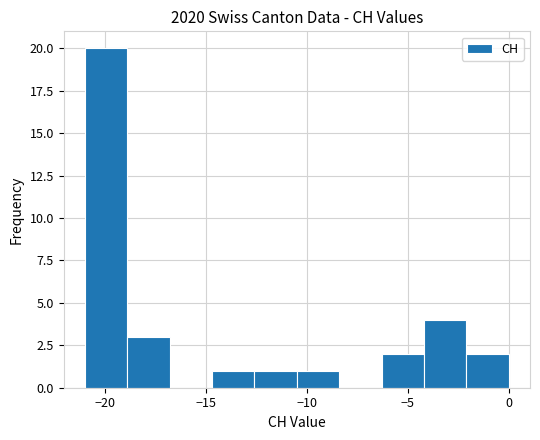

Reading left to right, transcribe this chart: for each bar, give the range it covers on the x-axis and its height. Neither the bar edges nor the heights are printed on the chart, so give them approximately, as read against the axes.

-21.0 to -18.9: 20
-18.9 to -16.8: 3
-16.8 to -14.7: 0
-14.7 to -12.6: 1
-12.6 to -10.5: 1
-10.5 to -8.4: 1
-8.4 to -6.3: 0
-6.3 to -4.2: 2
-4.2 to -2.1: 4
-2.1 to 0.0: 2